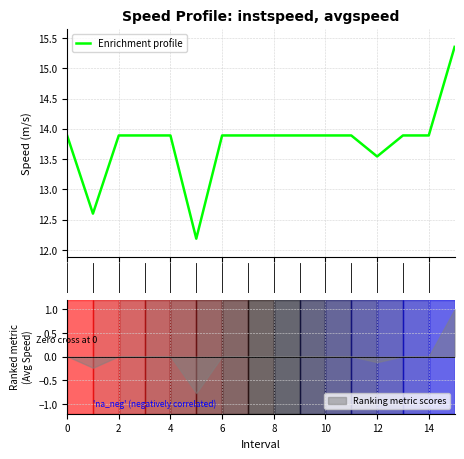

The value at 4 is 13.9. True or false?

True